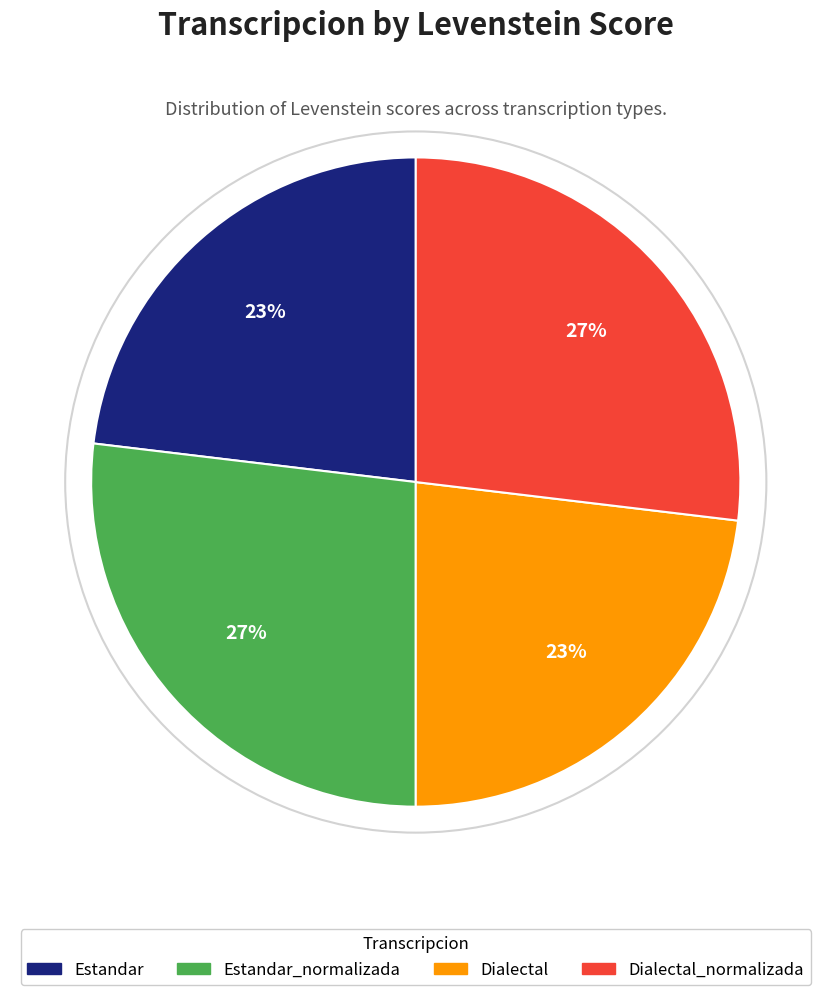

What is the ratio of the value at Dialectal to the value at Estandar_normalizada?

0.9